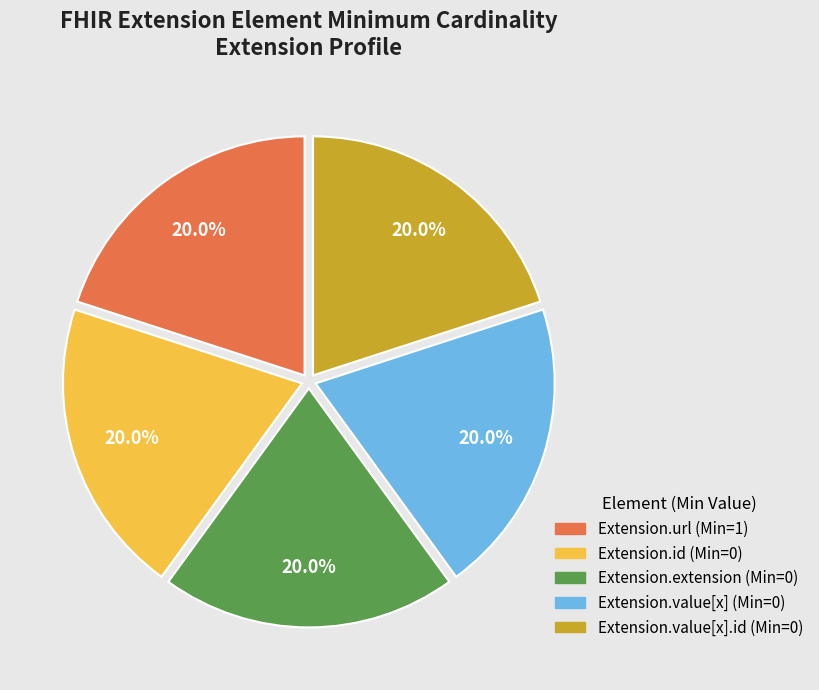

Does any single category account for the majority?

No